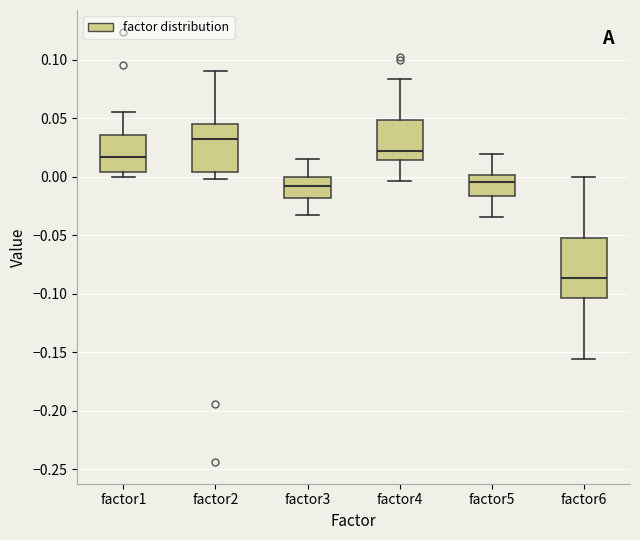

Where does the median line of the box for factor3 sit on the y-axis? The values are not printed on the chart, so give them approximately, as read against the axis.

-0.010